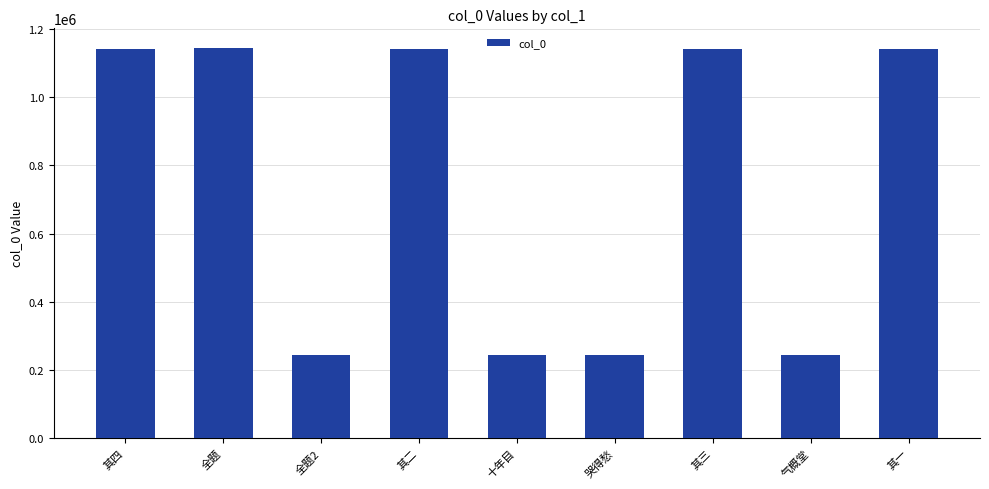

What is the minimum value shown in the chart?

244830